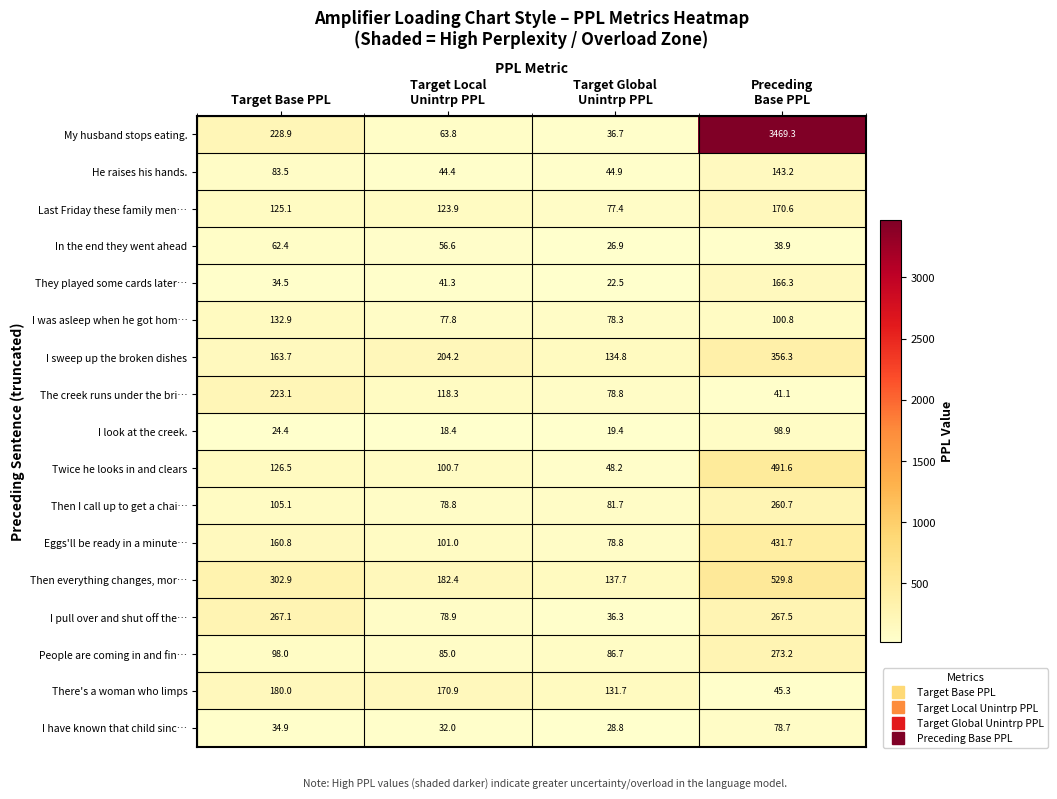

Count the number of categories in the chart.

4